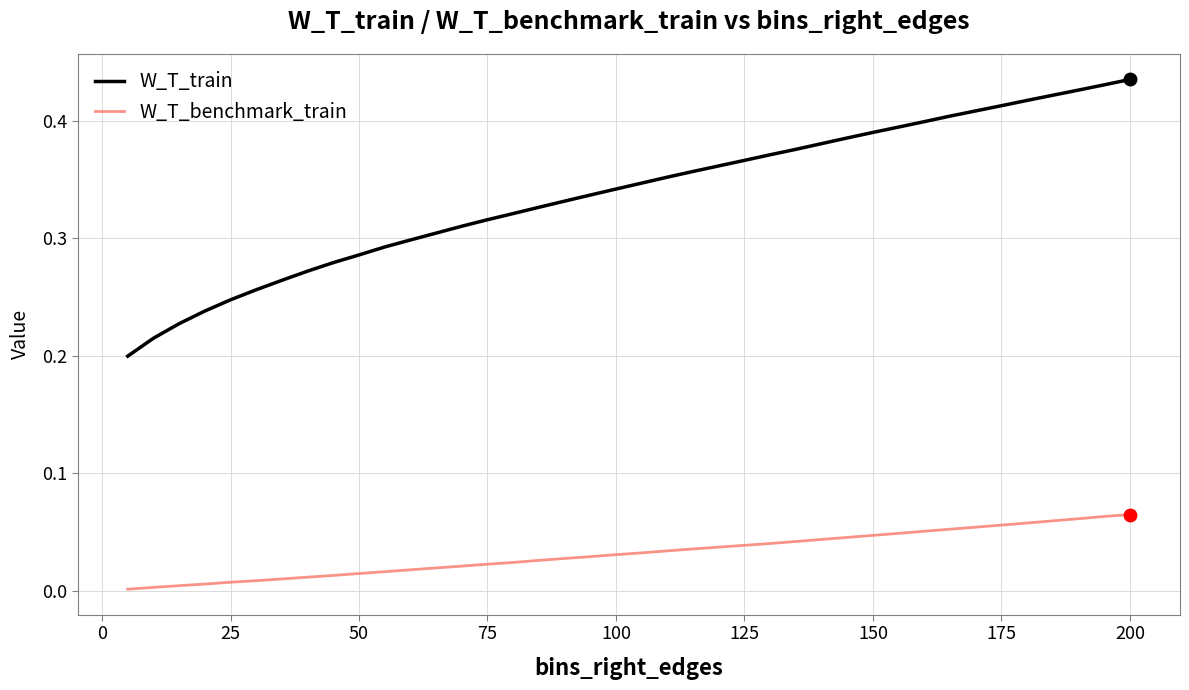

Which series has the largest total across all categories?

W_T_train